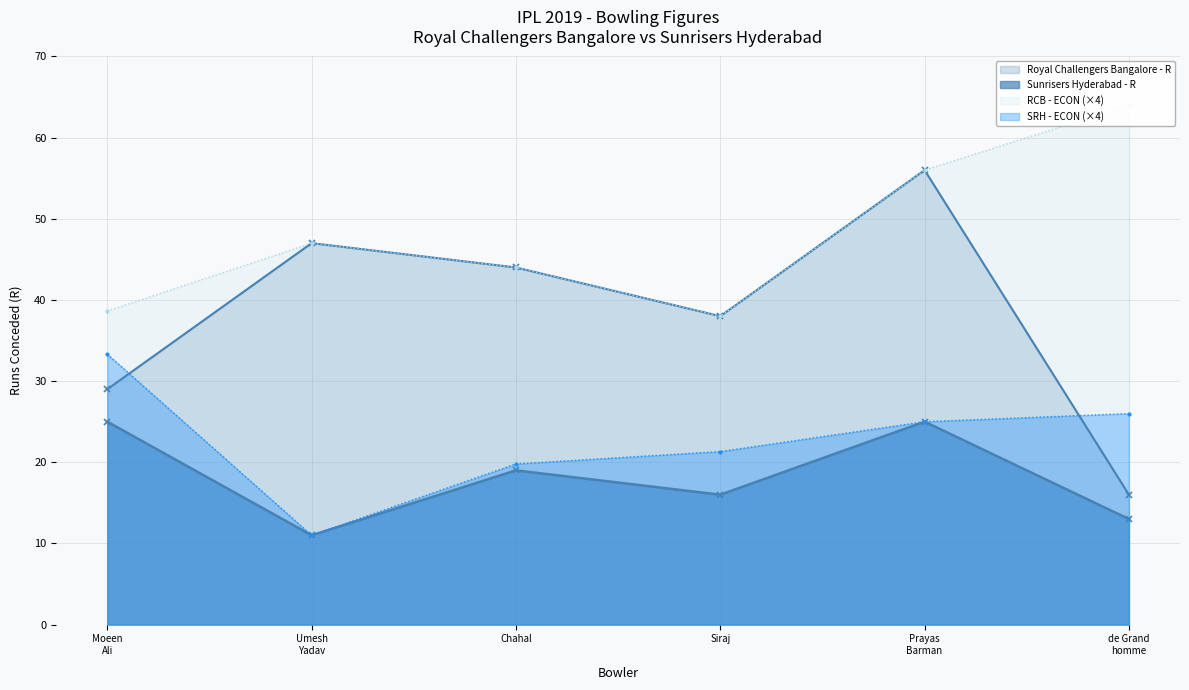

What is the highest value of the Sunrisers Hyderabad - R series?

25